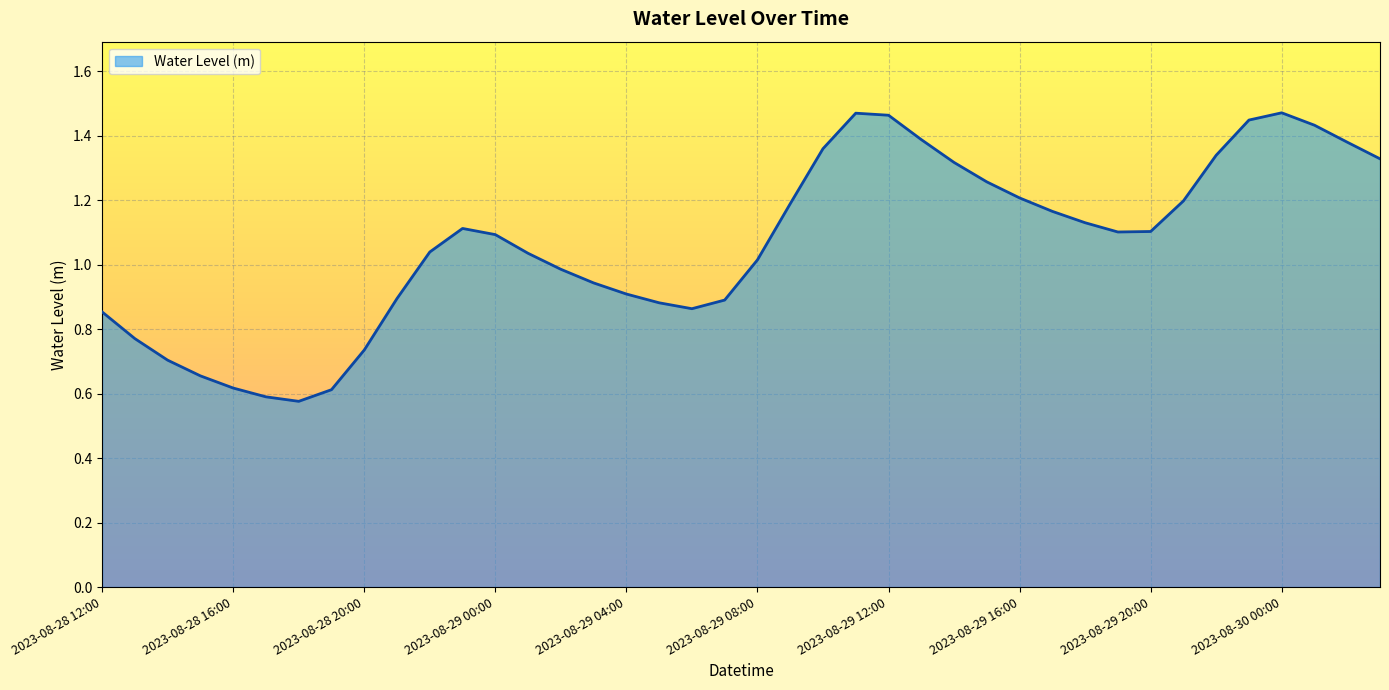

Rank the categories by value from lowest to highest.

2023-08-28 18:00, 2023-08-28 17:00, 2023-08-28 19:00, 2023-08-28 16:00, 2023-08-28 15:00, 2023-08-28 14:00, 2023-08-28 20:00, 2023-08-28 13:00, 2023-08-28 12:00, 2023-08-29 06:00, 2023-08-29 05:00, 2023-08-29 07:00, 2023-08-28 21:00, 2023-08-29 04:00, 2023-08-29 03:00, 2023-08-29 02:00, 2023-08-29 08:00, 2023-08-29 01:00, 2023-08-28 22:00, 2023-08-29 00:00, 2023-08-29 19:00, 2023-08-29 20:00, 2023-08-28 23:00, 2023-08-29 18:00, 2023-08-29 17:00, 2023-08-29 09:00, 2023-08-29 21:00, 2023-08-29 16:00, 2023-08-29 15:00, 2023-08-29 14:00, 2023-08-30 03:00, 2023-08-29 22:00, 2023-08-29 10:00, 2023-08-30 02:00, 2023-08-29 13:00, 2023-08-30 01:00, 2023-08-29 23:00, 2023-08-29 12:00, 2023-08-29 11:00, 2023-08-30 00:00